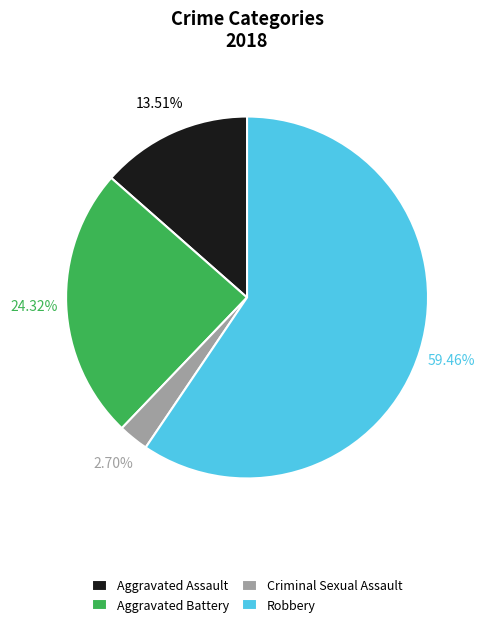

Which slice is the smallest?

Criminal Sexual Assault